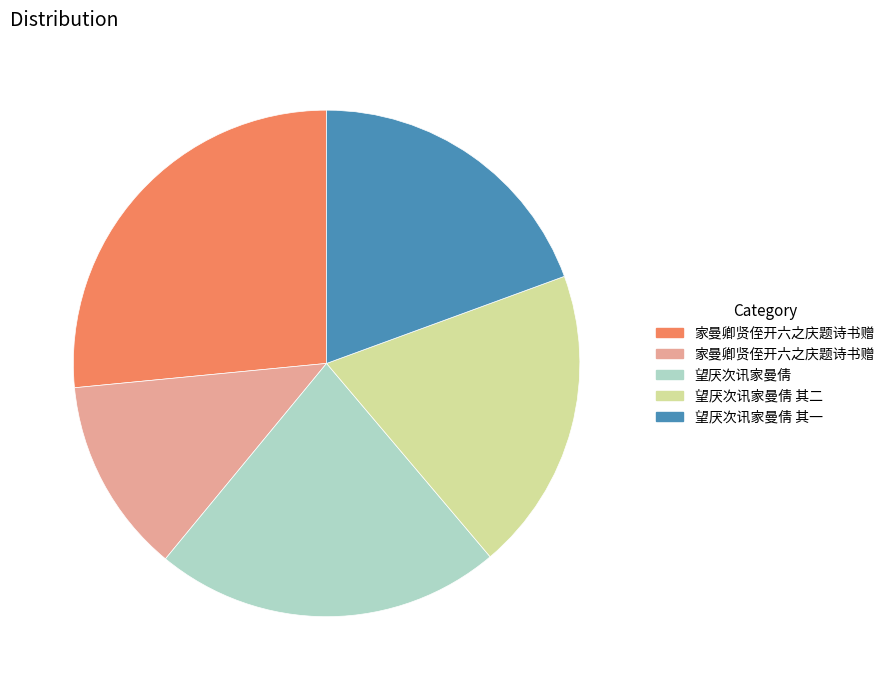

Does any single category account for the majority?

No